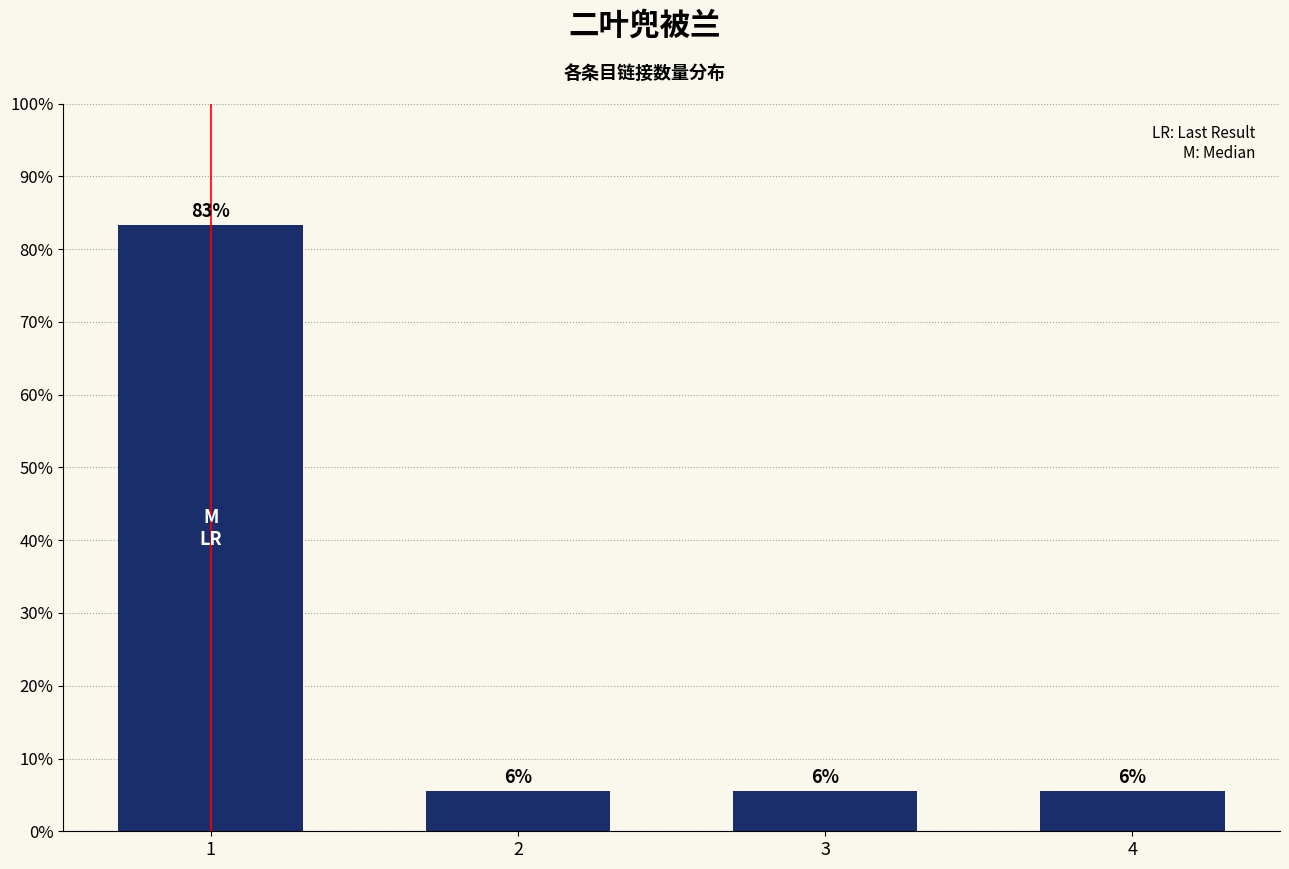

Rank the categories by value from lowest to highest.

2, 3, 4, 1